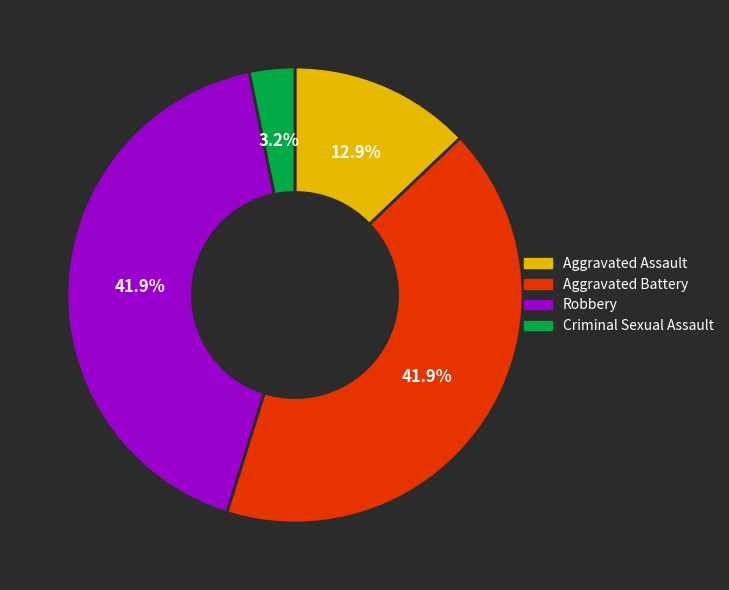

How many slices are in this pie chart?

4